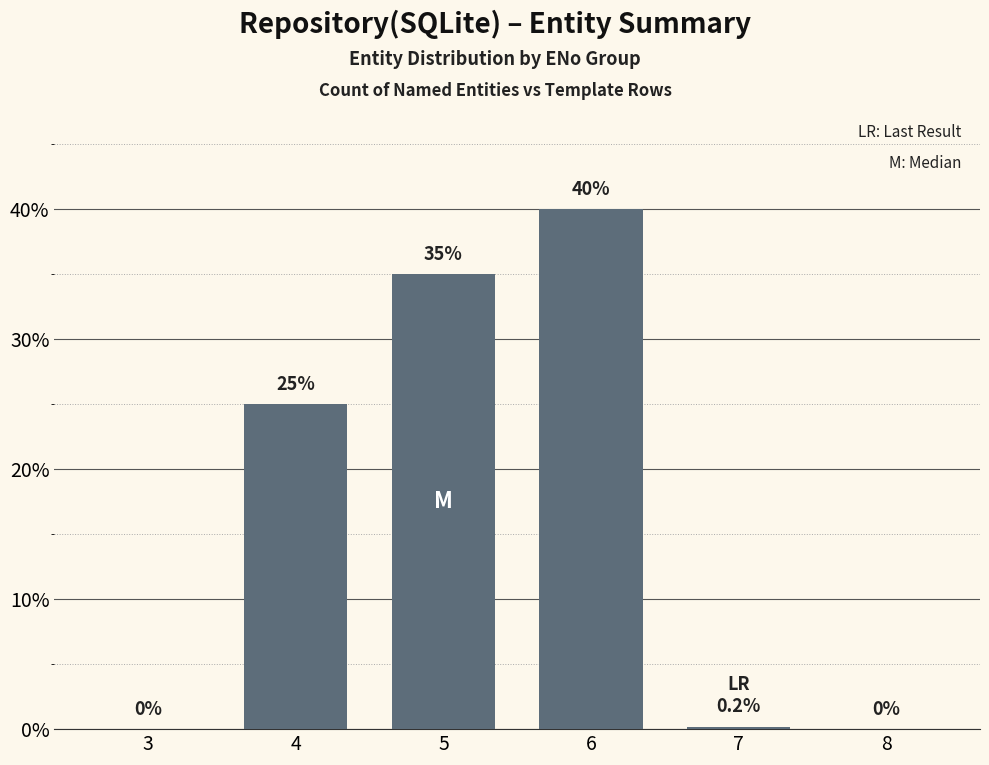

What value does the data have at 5?

35.0